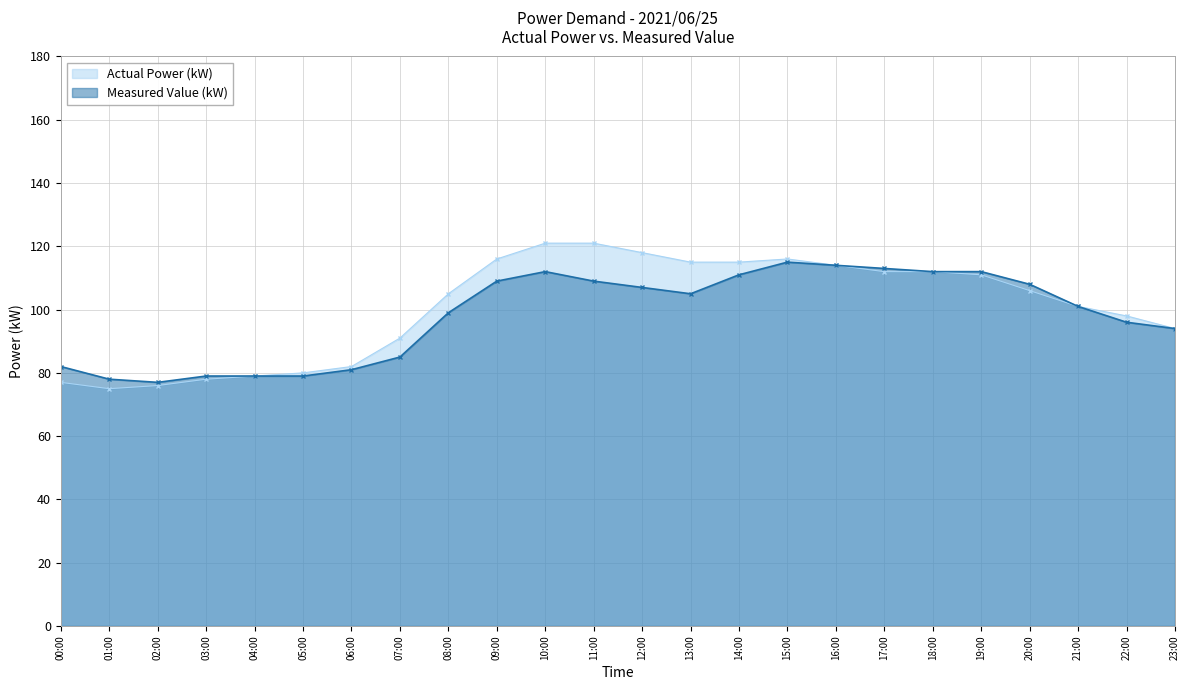

How many lines are shown in the chart?

2